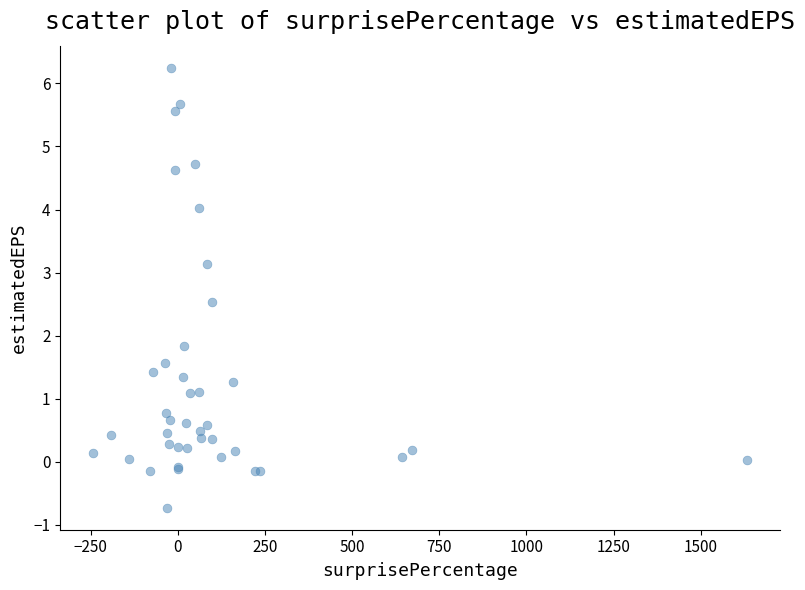

What Y value in the scatter plot is closest to 2?

1.8